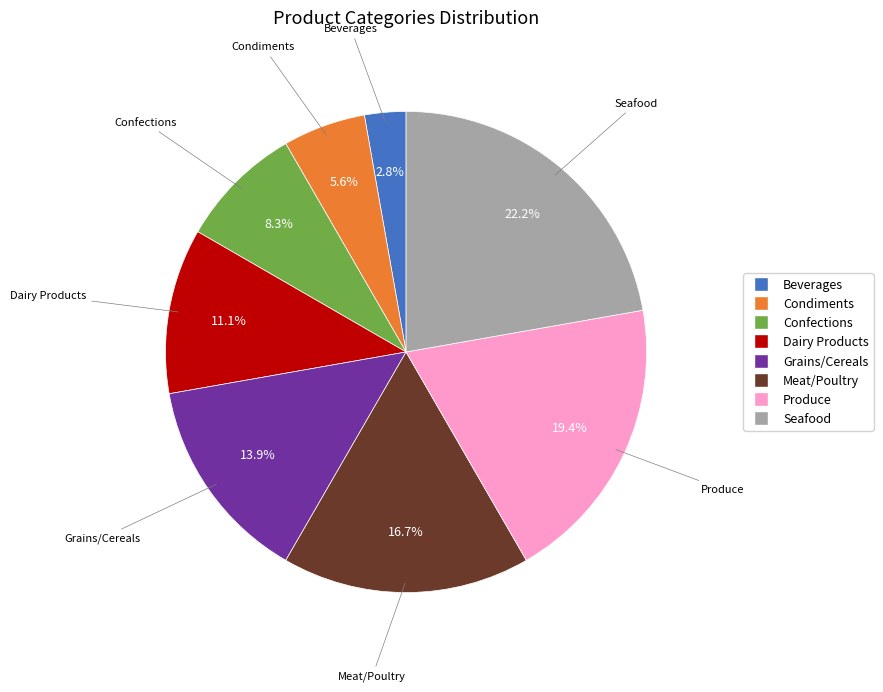

To the nearest percent, what is the average slice percentage?

12%